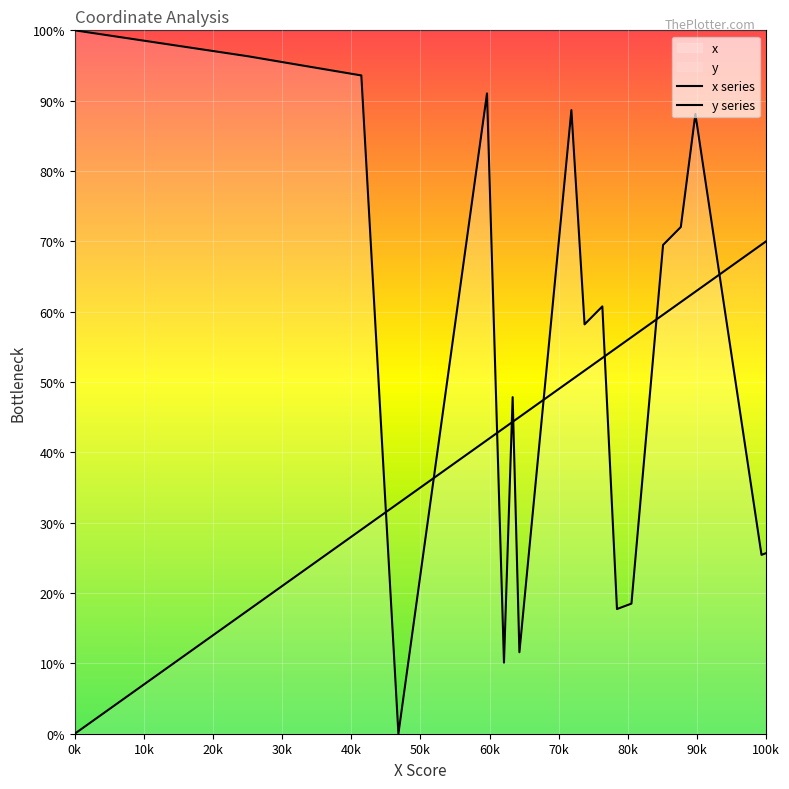

The value of x series at 90k is 34.6. True or false?

False